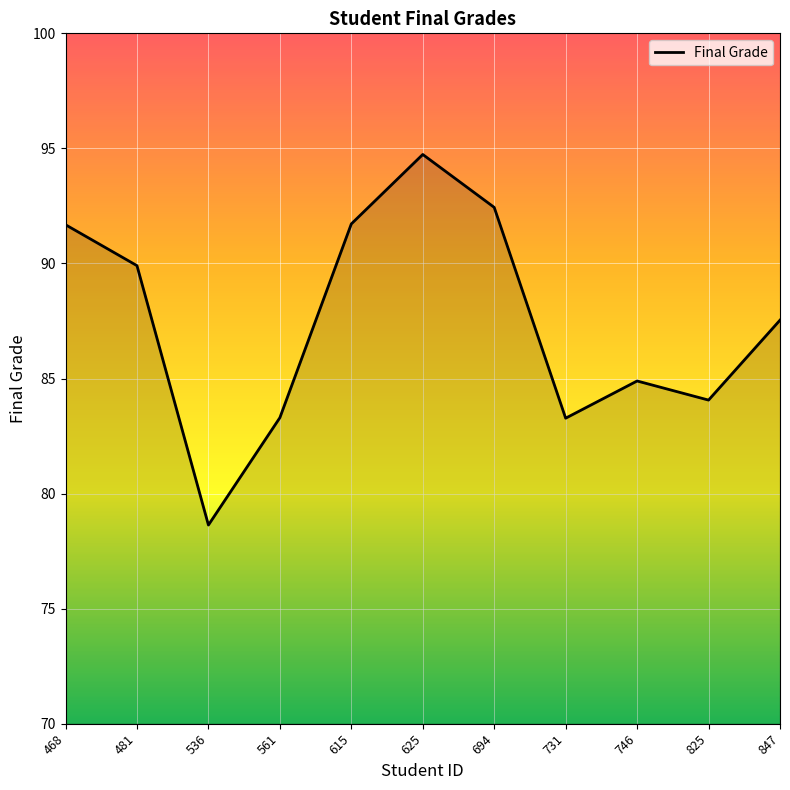

True or false: the data shows 84.9 at 746.

True